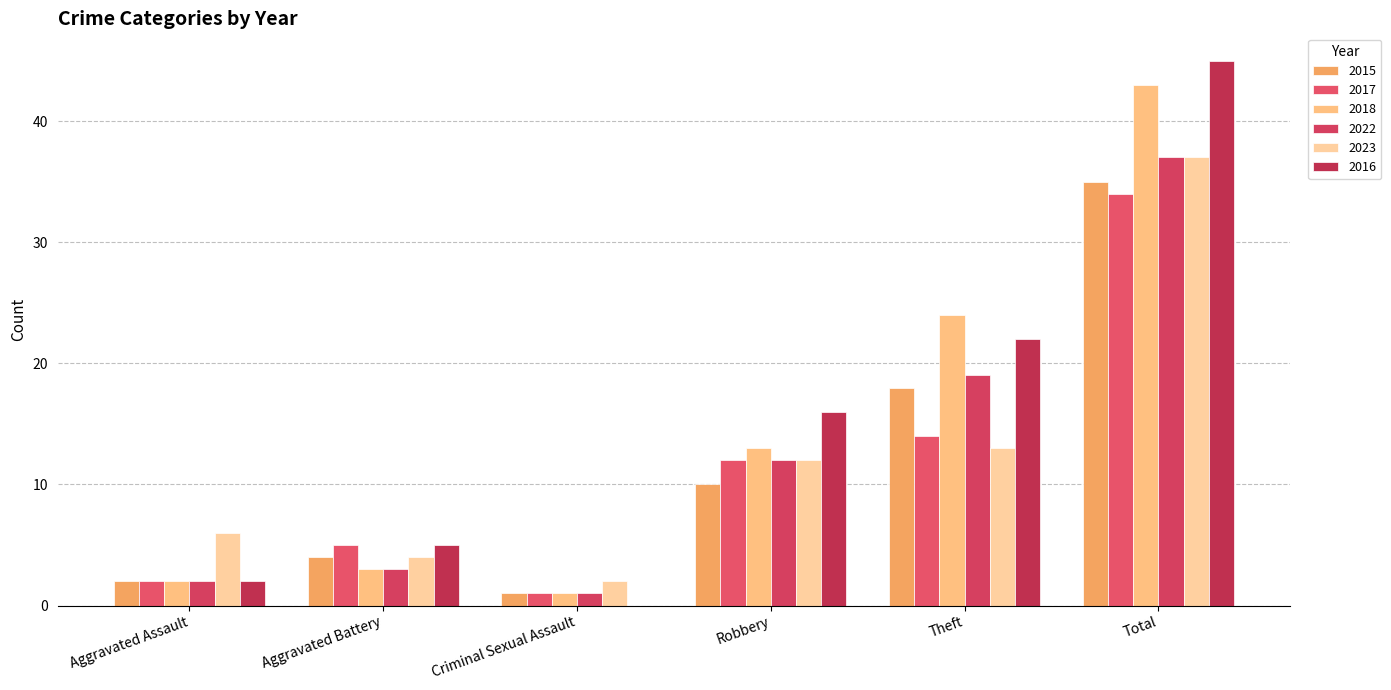

At which label is 2022 closest to 19?

Theft